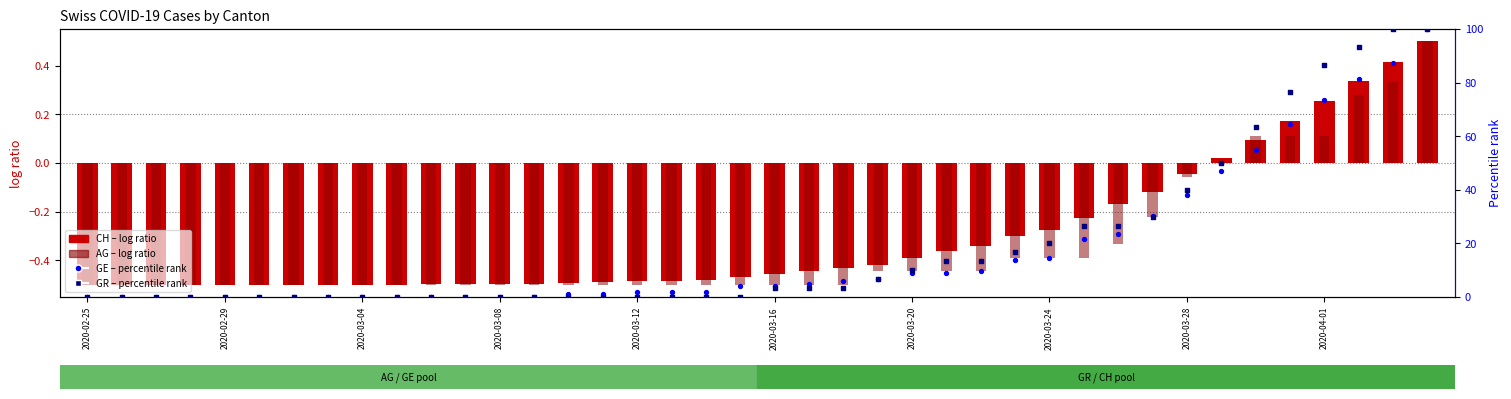

What are all the series names shown in the legend?

CH (log ratio), AG (log ratio), GE (percentile), GR (percentile)